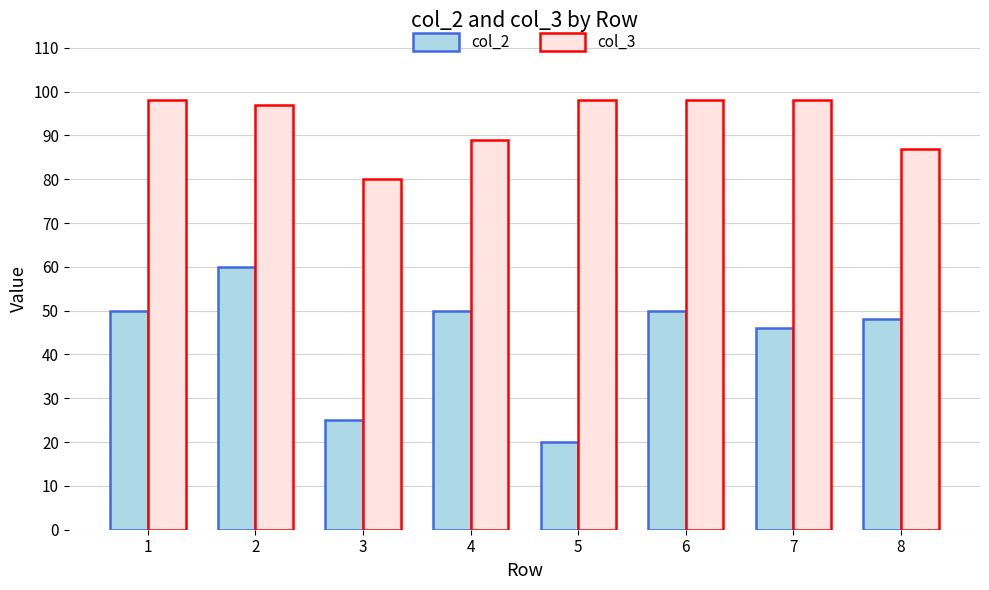

Where is col_3 nearest to the value 89?

4